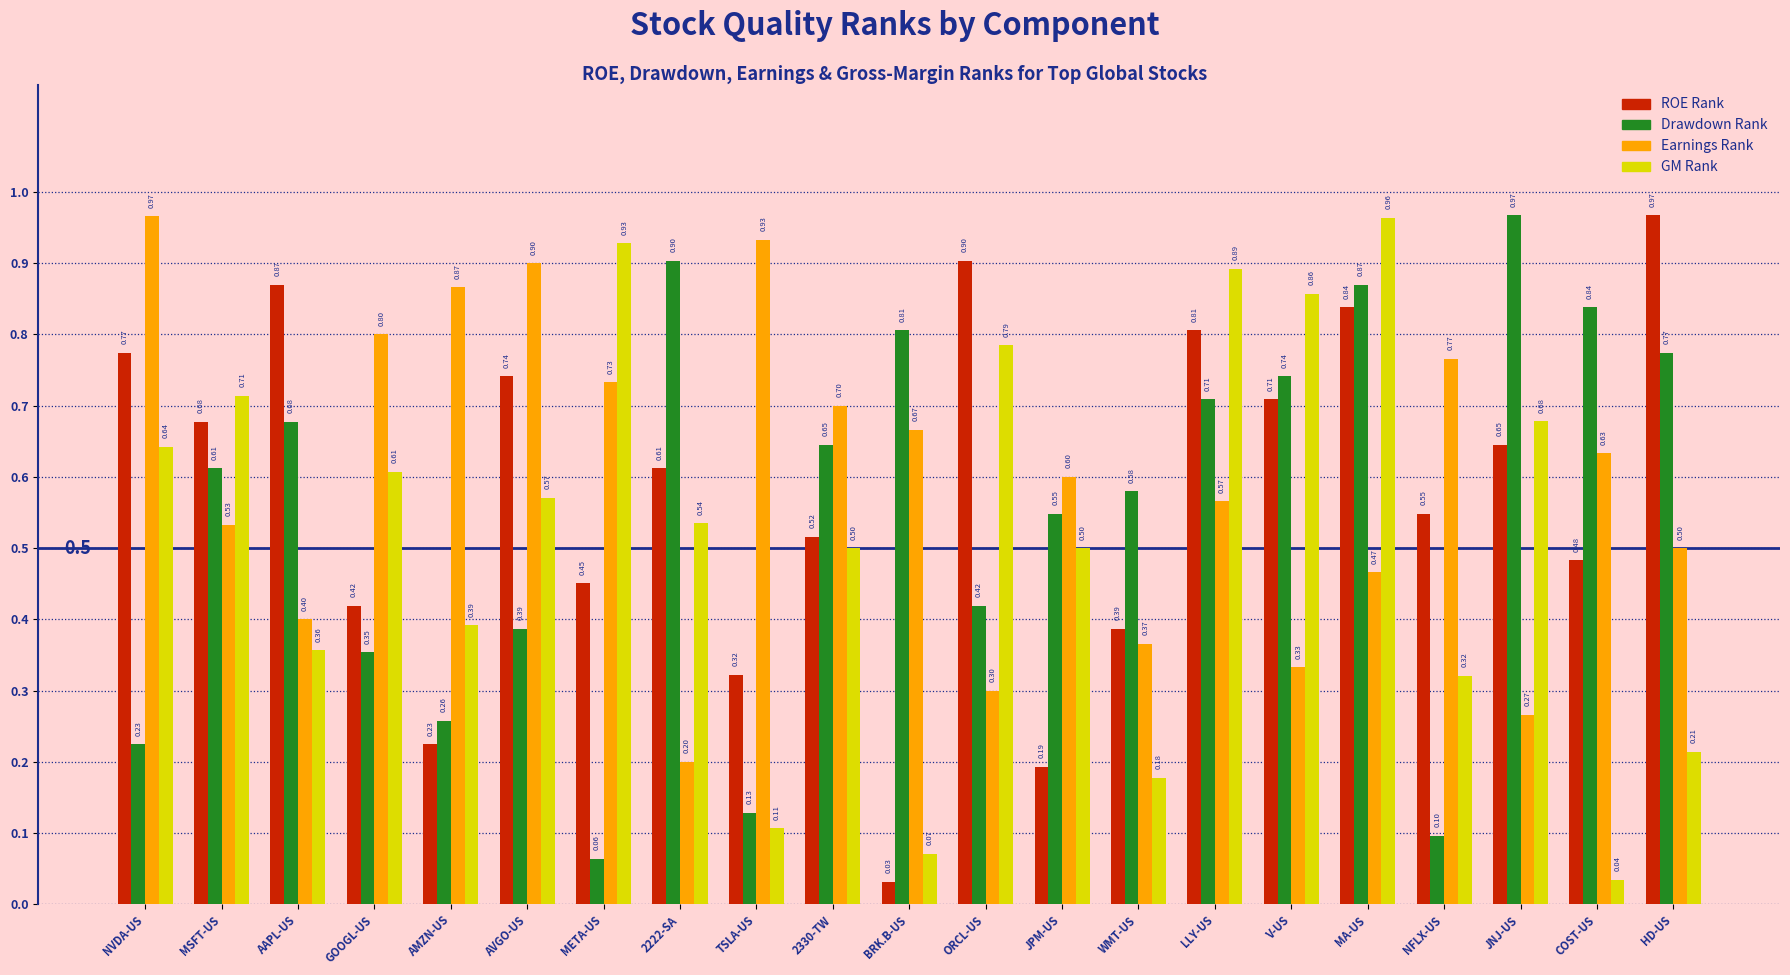

Is it true that GM Rank equals 0.7 at MSFT-US?

True